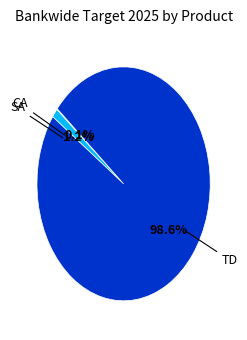

Does SA account for over 50% of the chart?

No